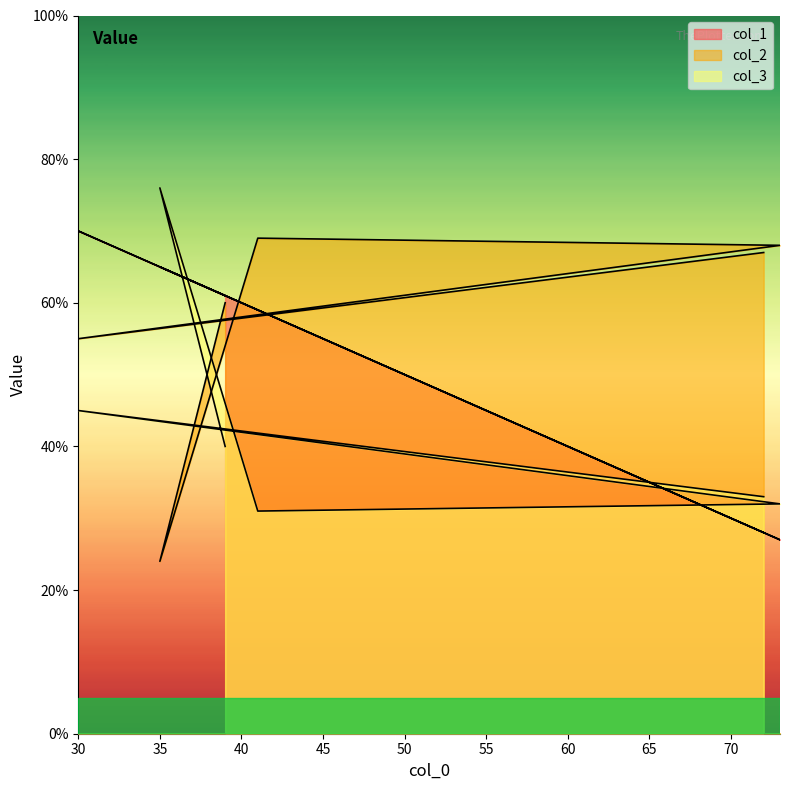

What is the value of the col_3 point at the 2nd from the left?

76